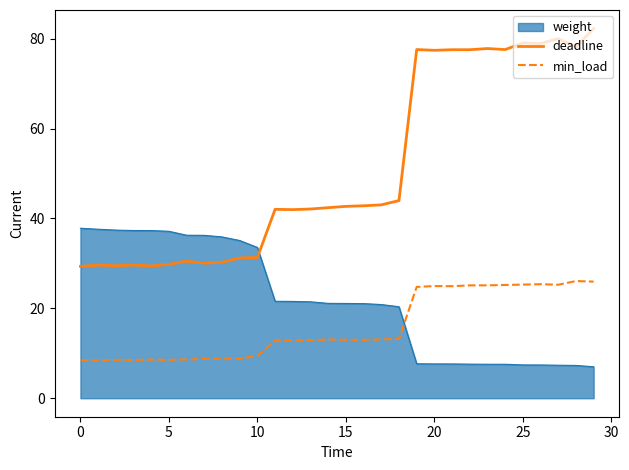

True or false: min_load has more than 0 interior local peaks.

True